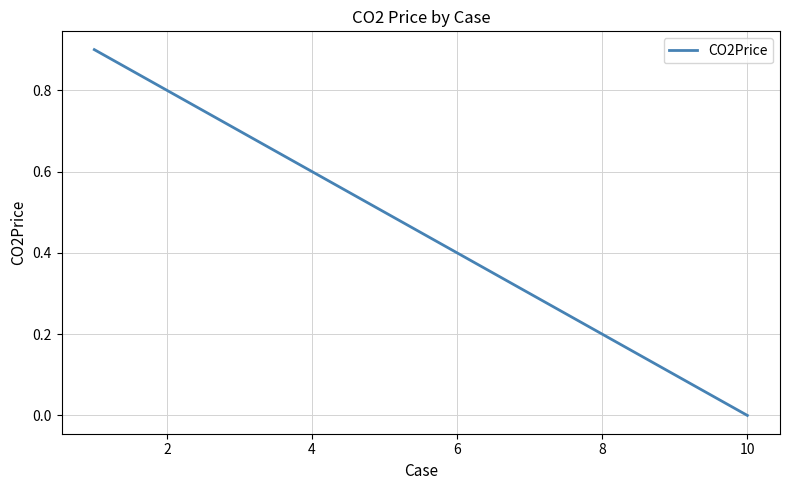

What is the greatest value displayed?

0.9